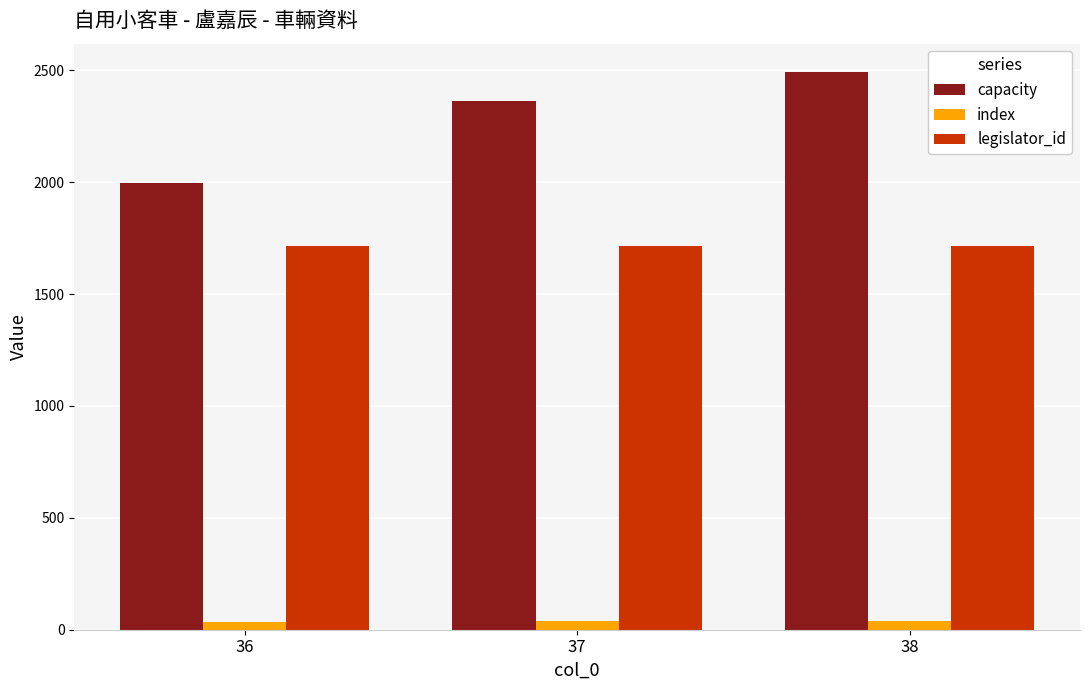

What is the sum of all capacity values?

6854